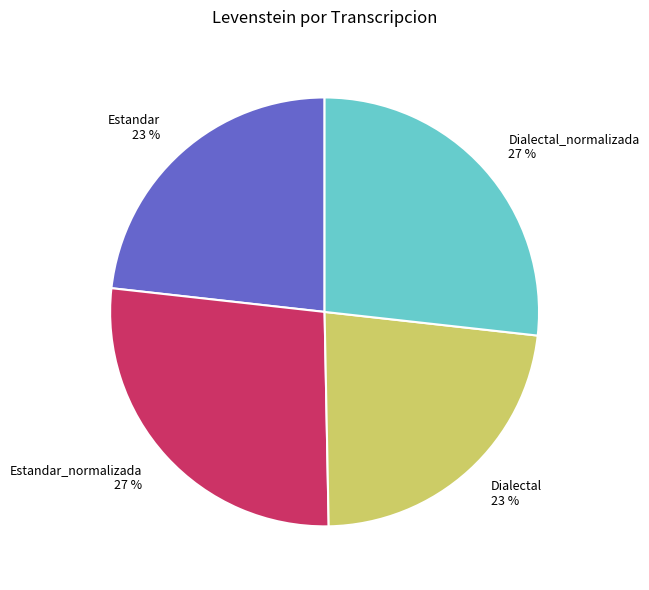

Do Dialectal and Estandar together represent more than half of the pie?

No